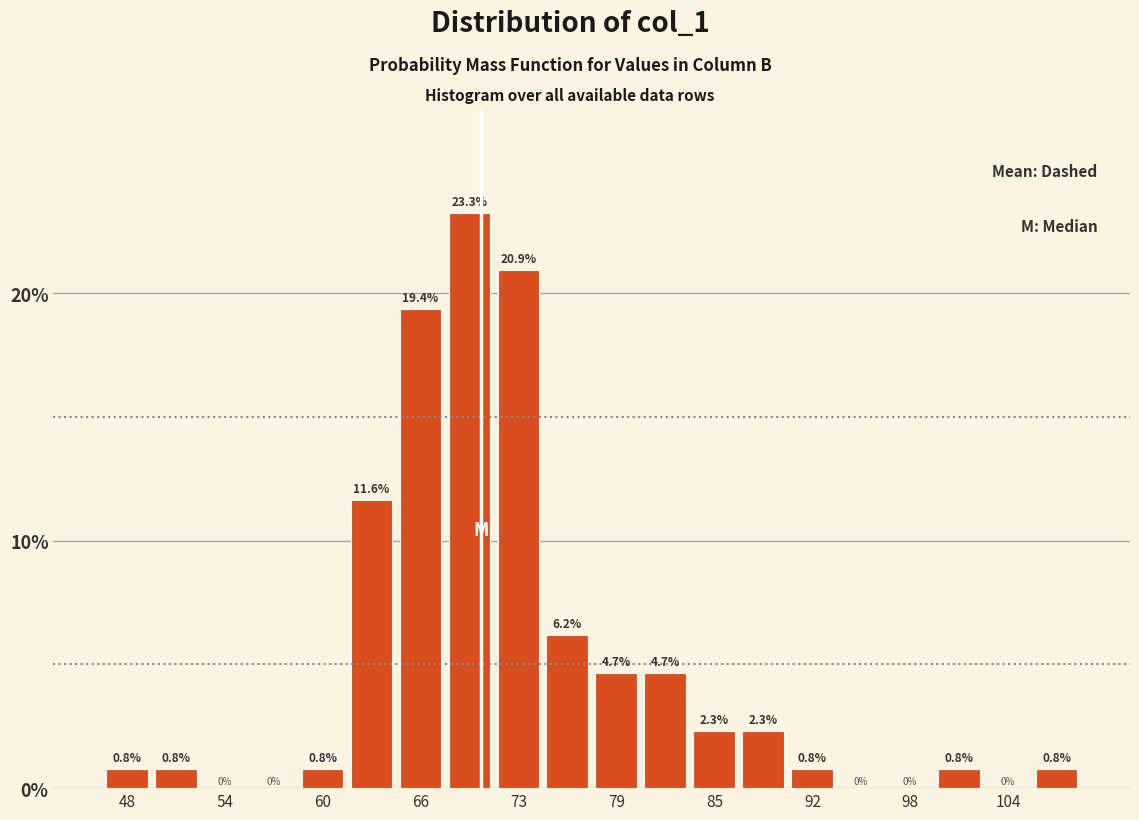

Around what value on the x-axis is the tallest bar? Give the approximate position of its centre, as read against the axis.

70